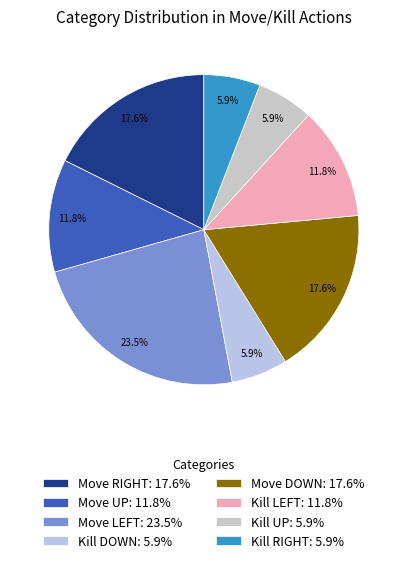

Is there a majority slice in this chart?

No